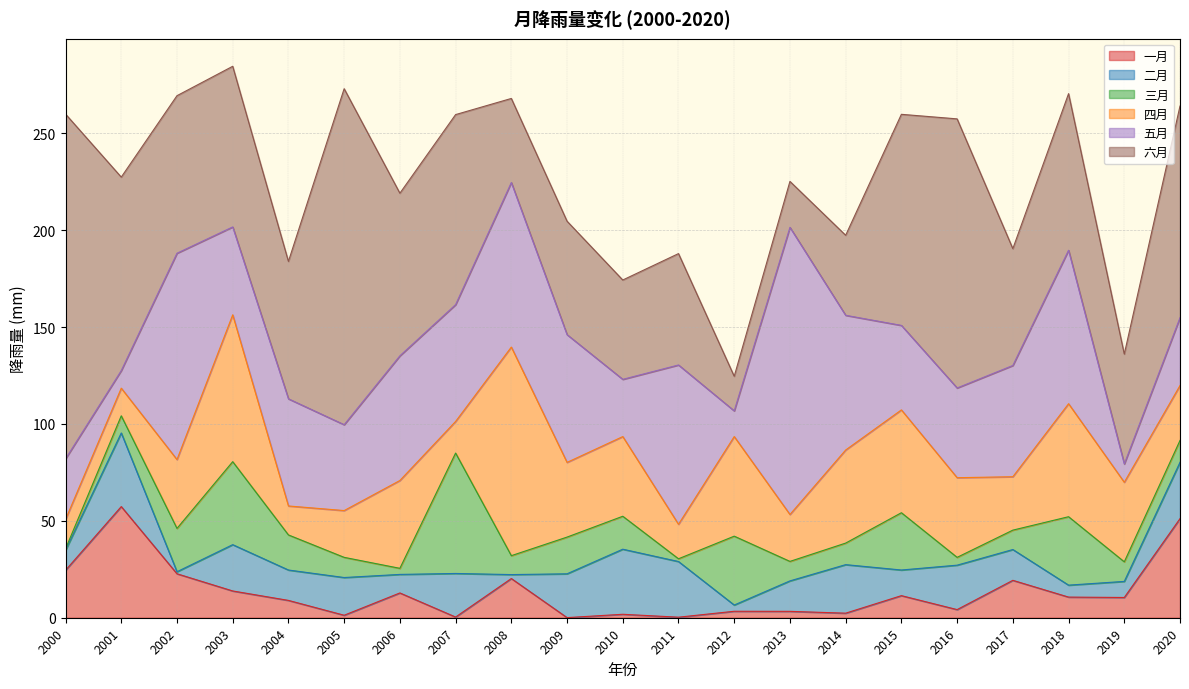

What is the total value across all series at 2015?

259.8